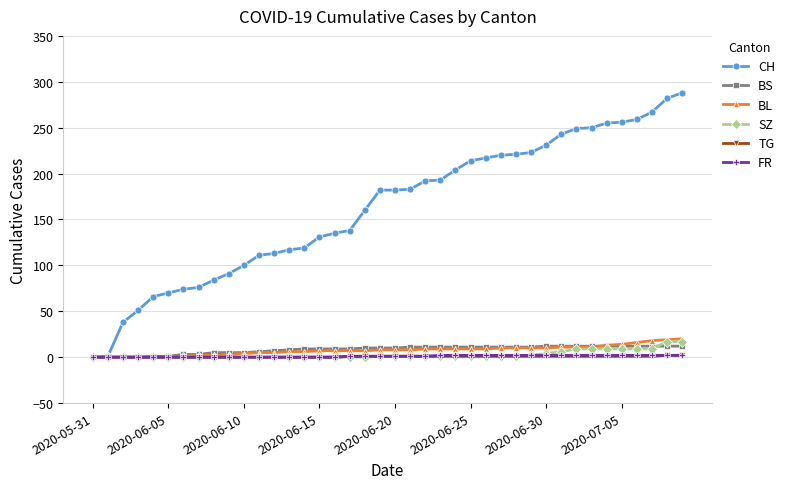

What are all the series names shown in the legend?

CH, BS, BL, SZ, TG, FR